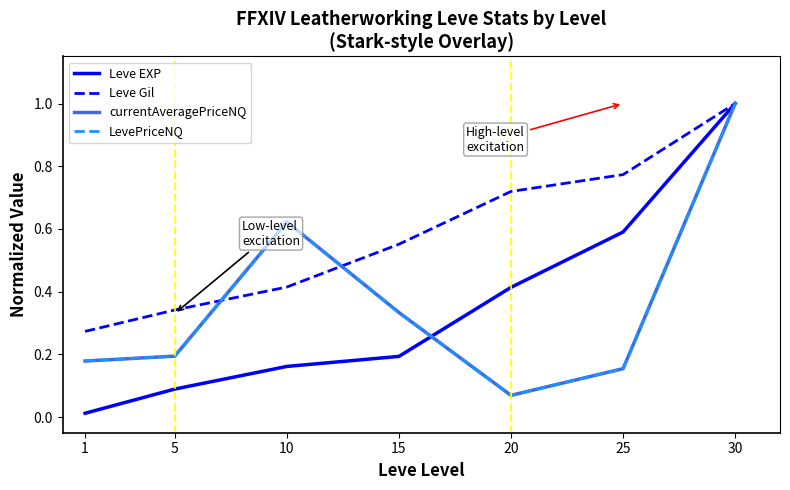

Does the chart have visible grid lines?

No